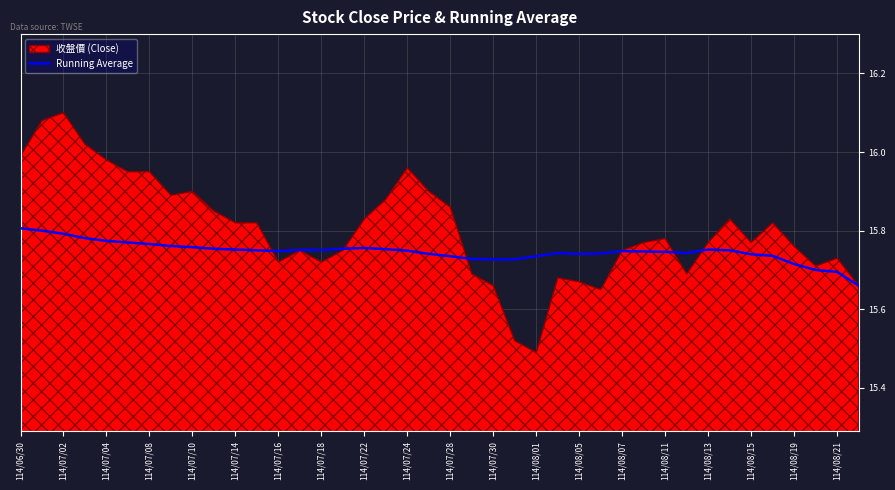

How many interior local peaks (higher than both neighbors) does the data have?

4